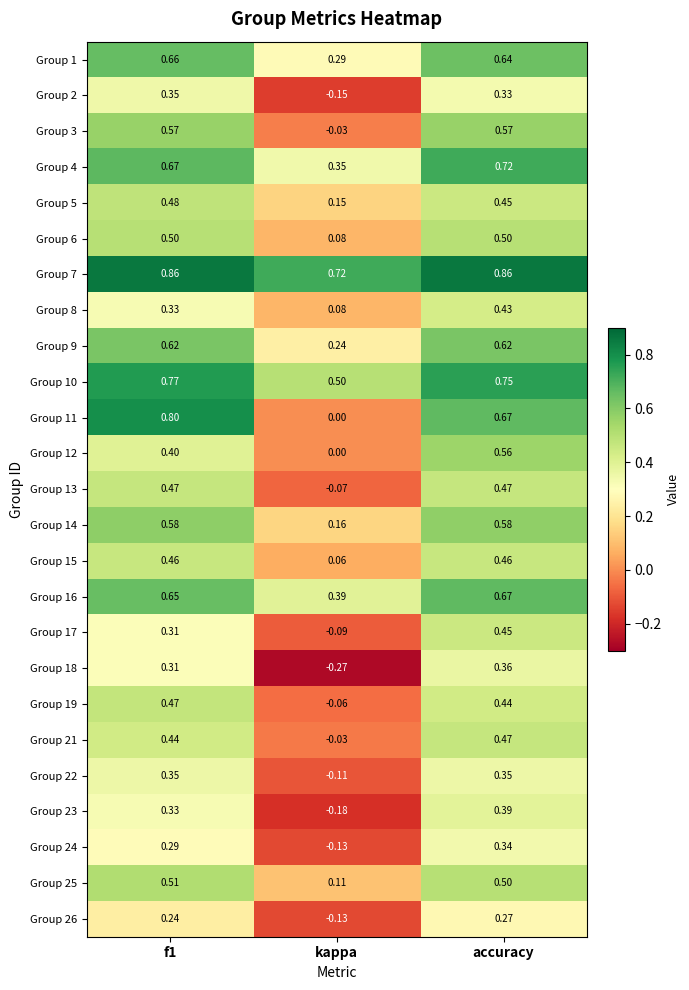

Which label corresponds to the smallest value in the chart?

kappa